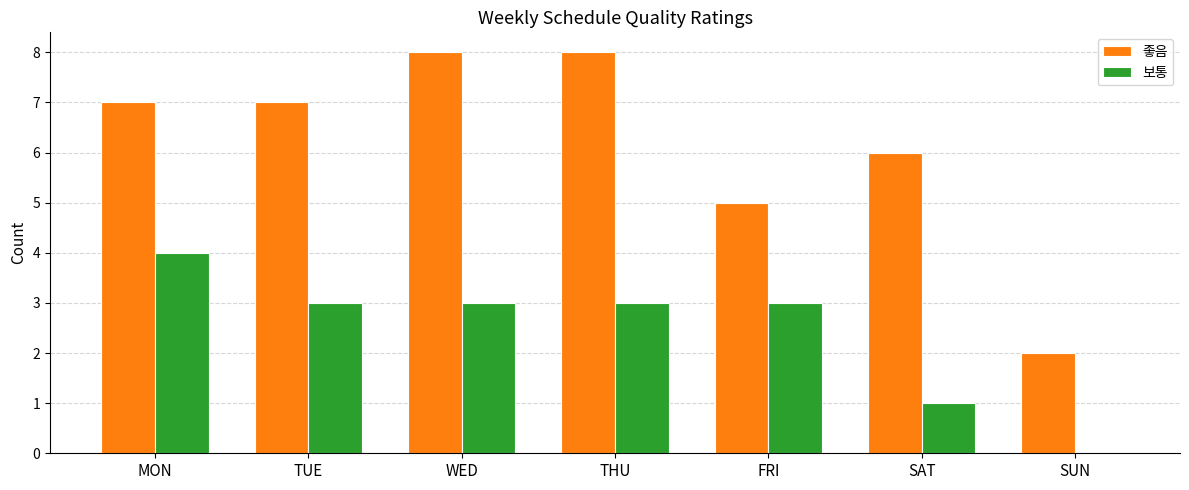

How many distinct data groups are displayed?

2